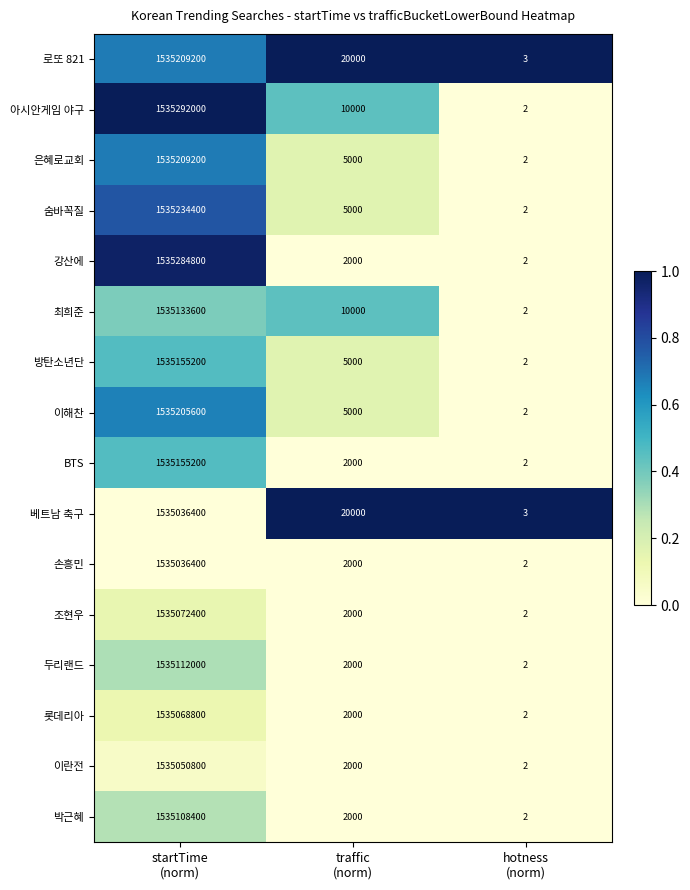

Which series has the widest spread of values?

아시안게임 야구